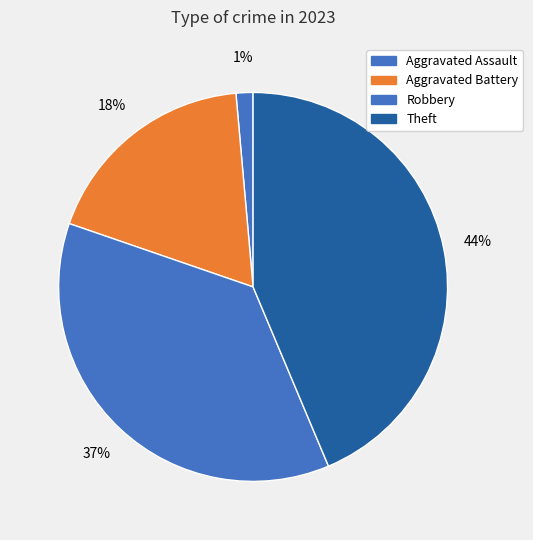

Which slice is the largest?

Theft